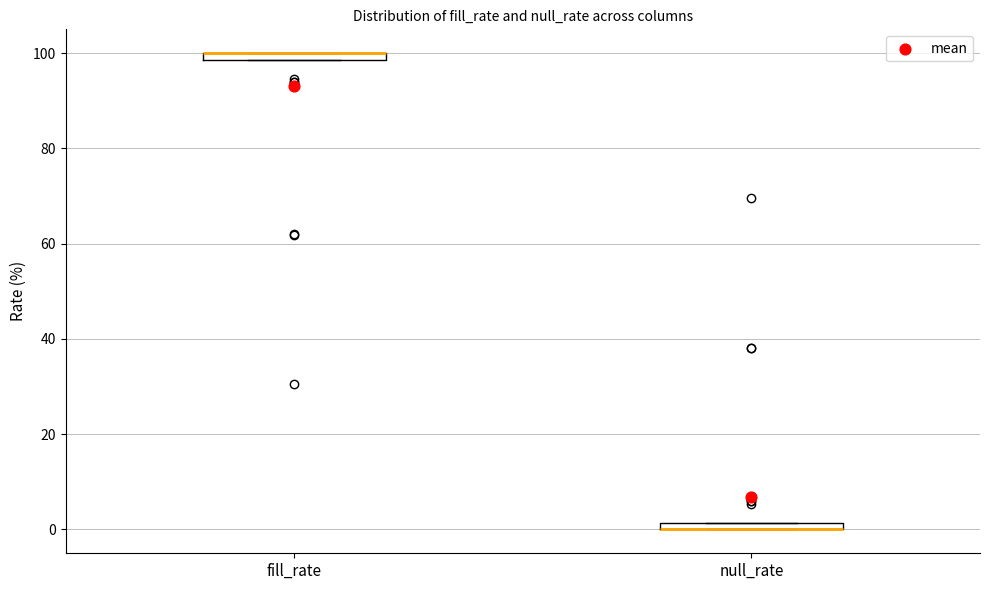

Where is the upper edge of the box for fill_rate on the y-axis? The values are not printed on the chart, so give them approximately, as read against the axis.

100